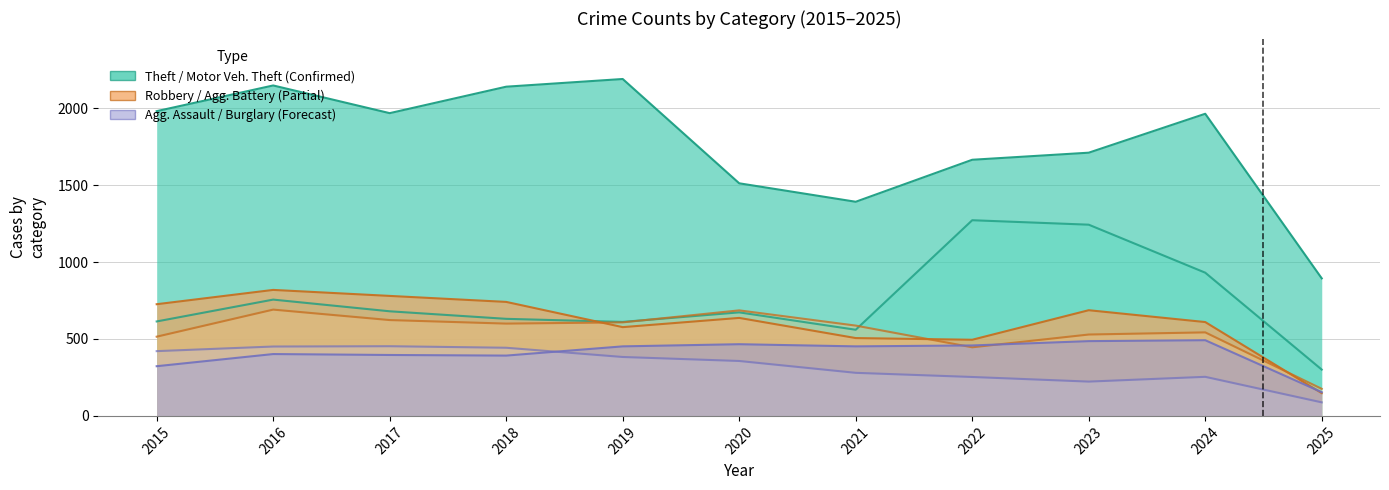

True or false: Theft and Robbery cross at least once.

False